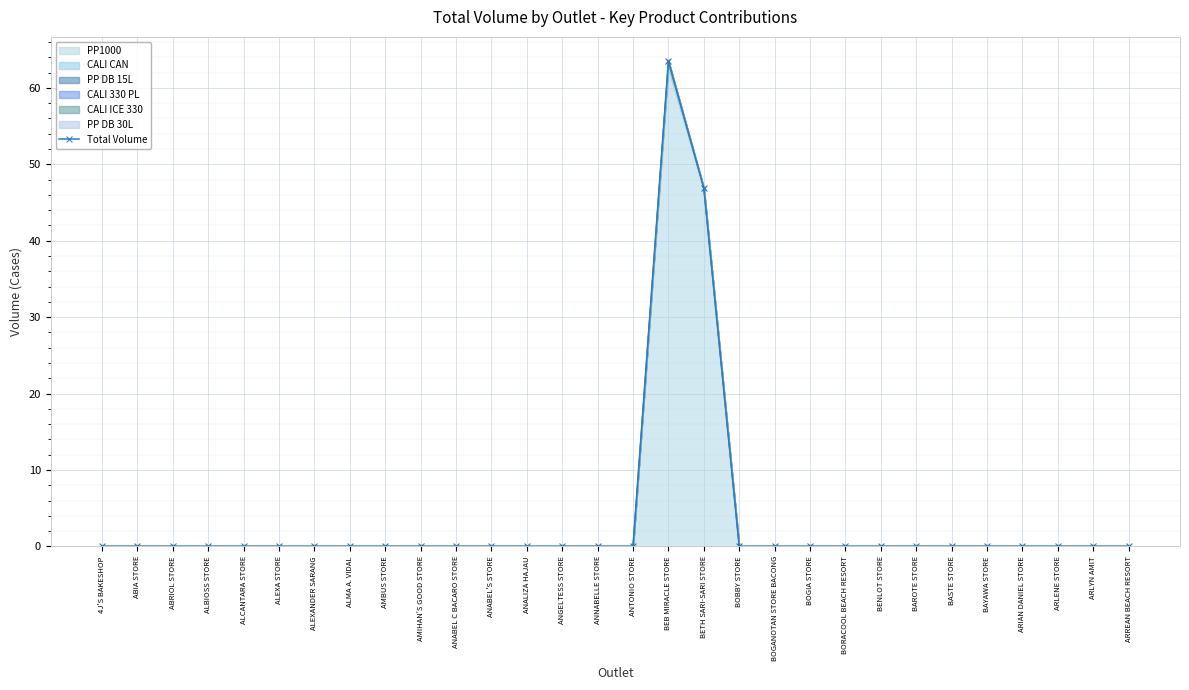

What is the maximum value shown in the chart?

63.5